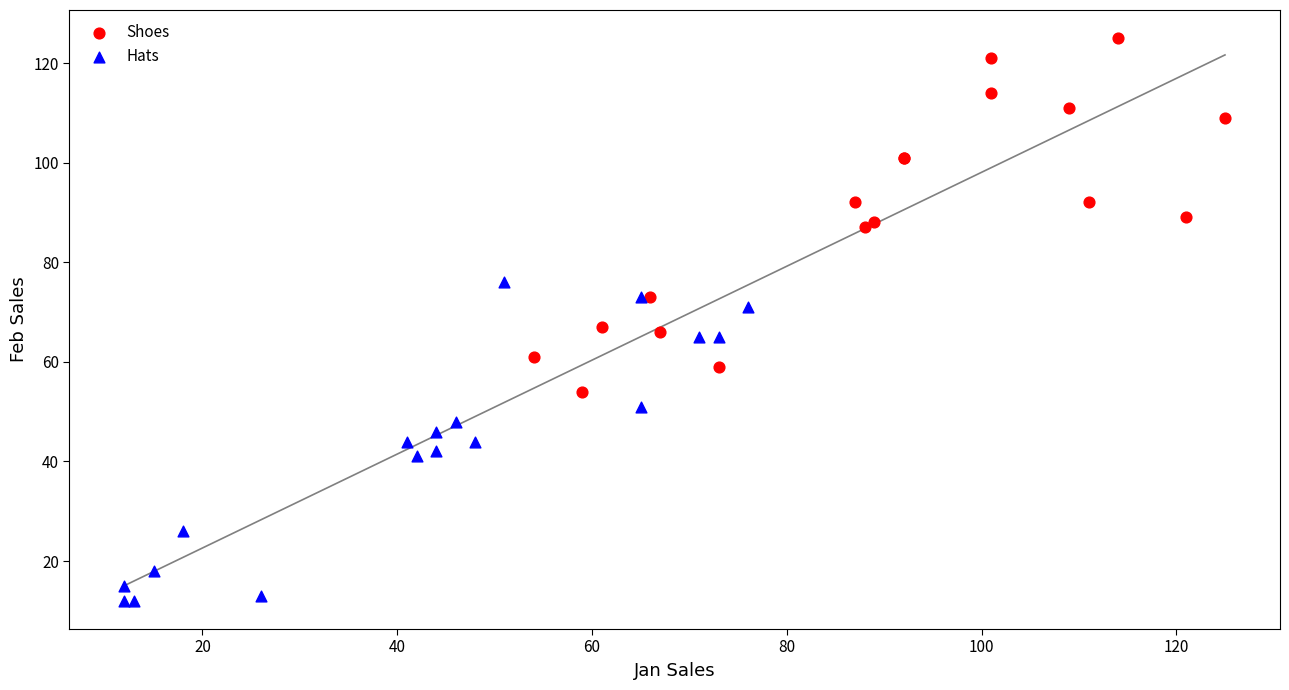

Which series contains the lowest Y value?

Hats